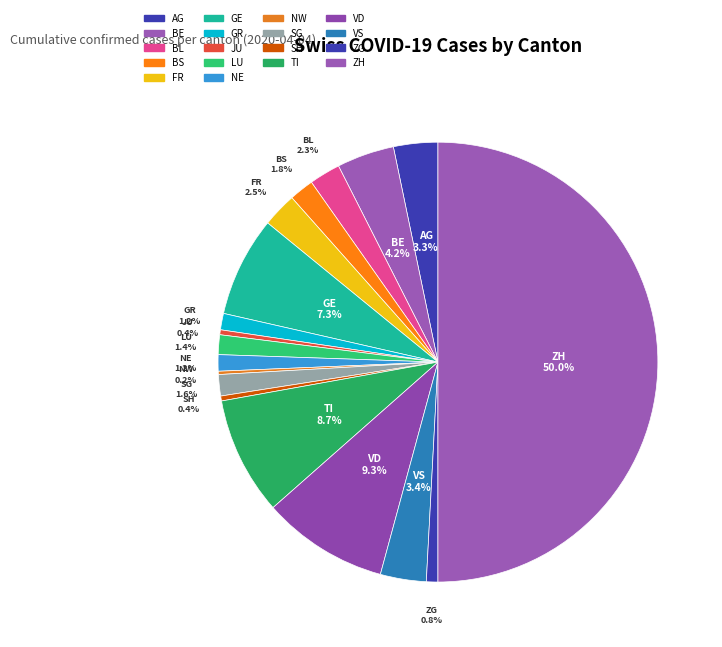

Which slice is the largest?

ZH